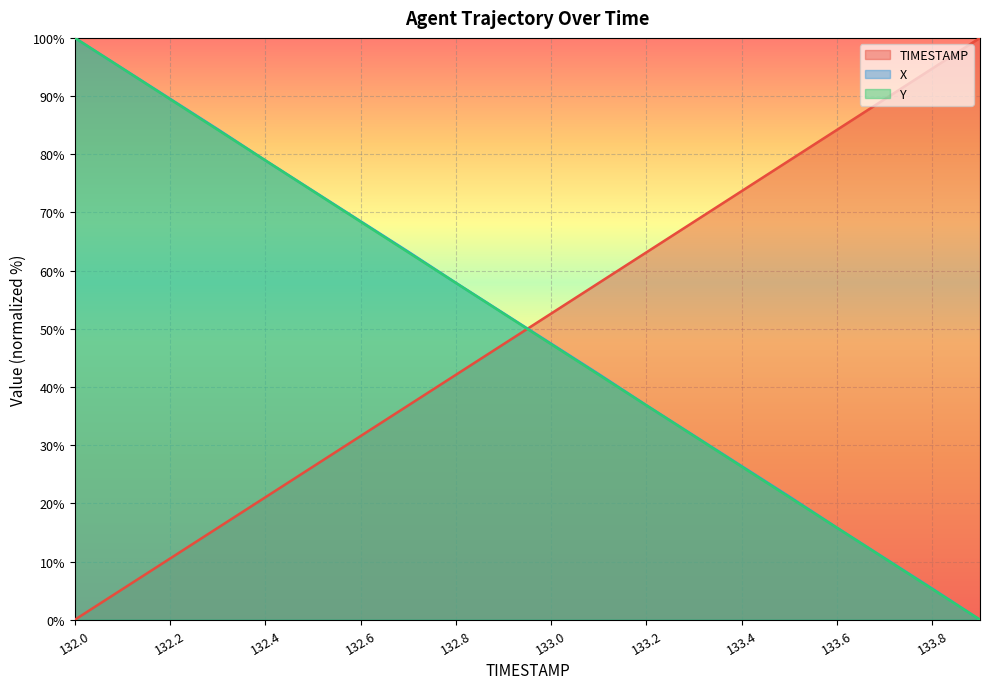

What position from the right is 132.9?

11